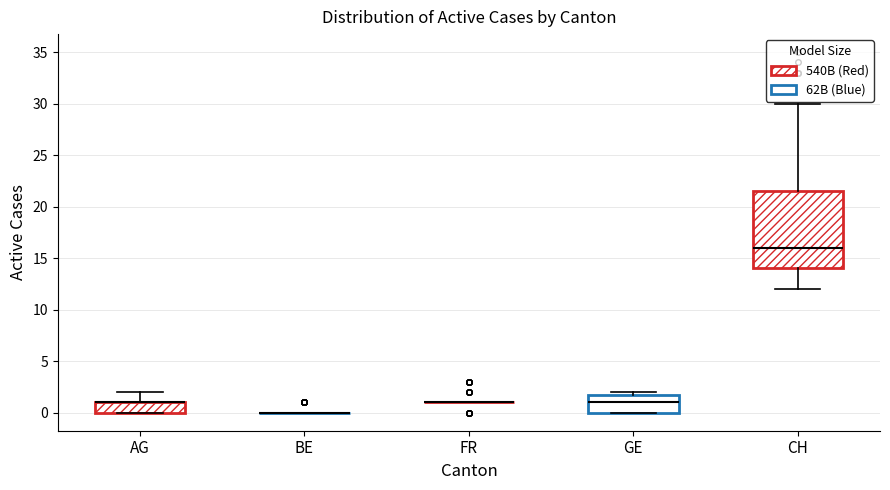

Which box is the tallest, from its lower edge to its upper edge?

CH